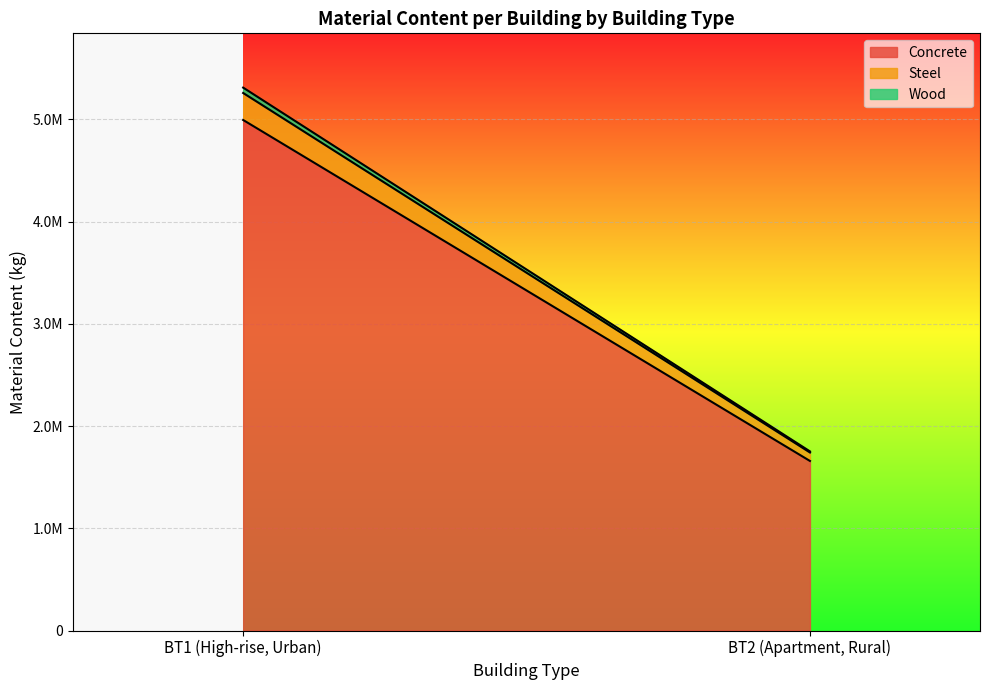

Between BT1 (High-rise, Urban) and BT2 (Apartment, Rural), which series saw the biggest shift?

Concrete